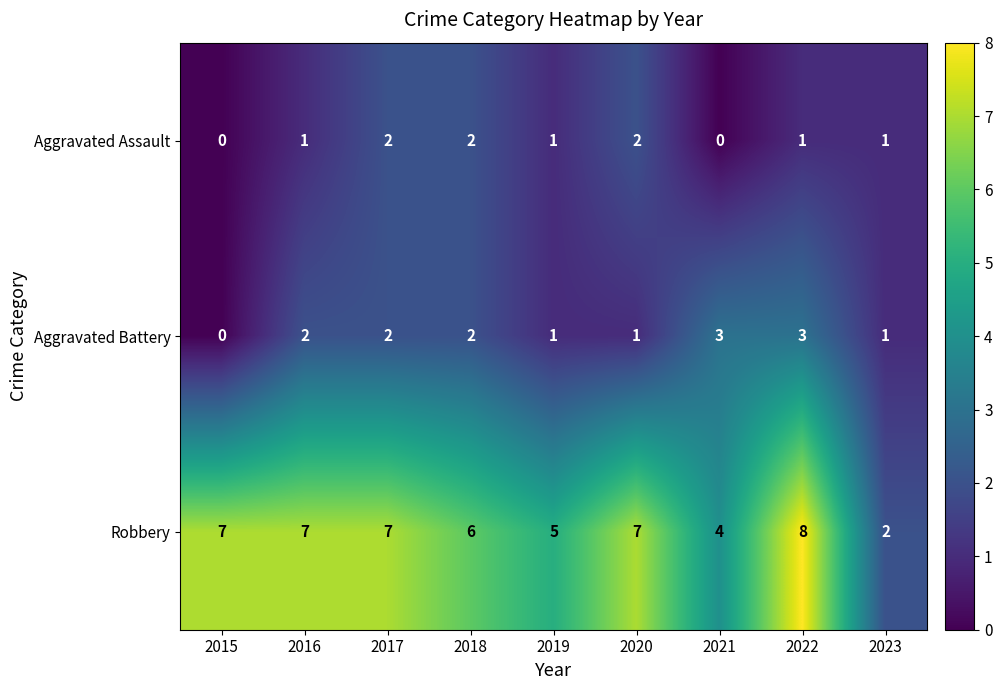

At which category does the chart reach its peak across all series?

2022